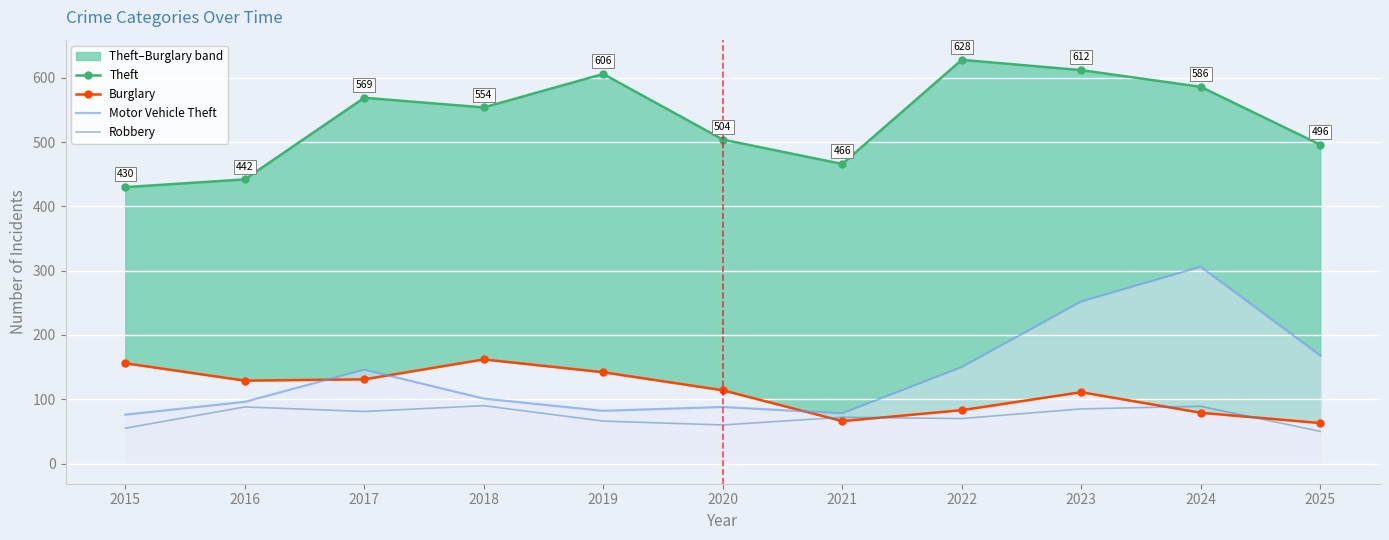

What is the difference between the second highest and second lowest values in the Motor Vehicle Theft series?

174